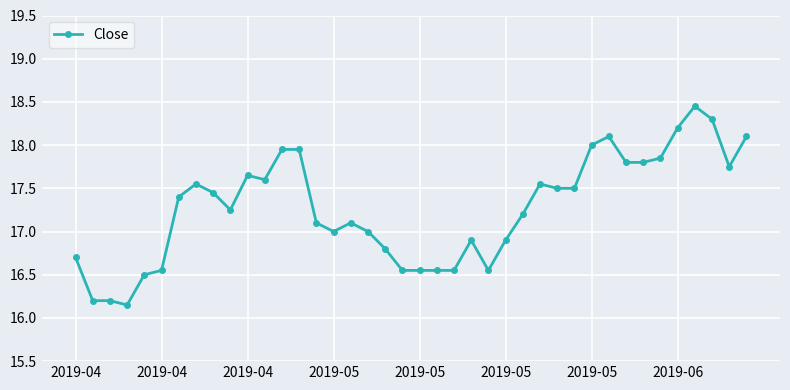

True or false: the data has more than 2 interior local peaks.

True